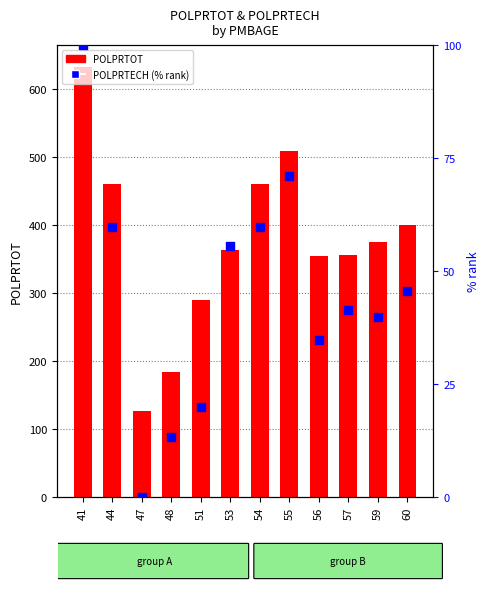

Which series contains the lowest Y value?

POLPRTECH (% rank)